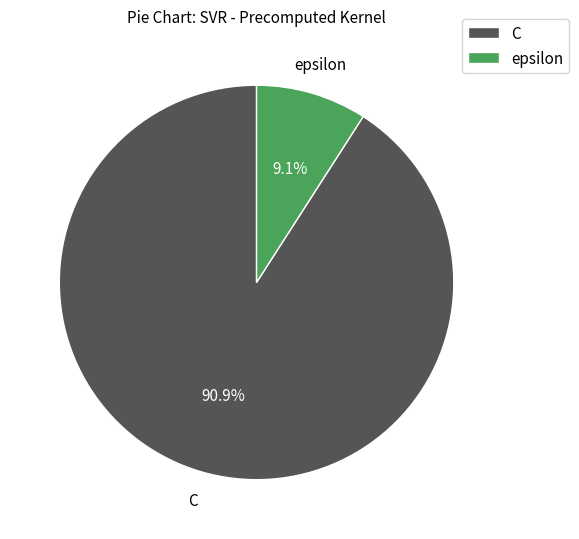

Is it true that C is 91% of the pie?

True